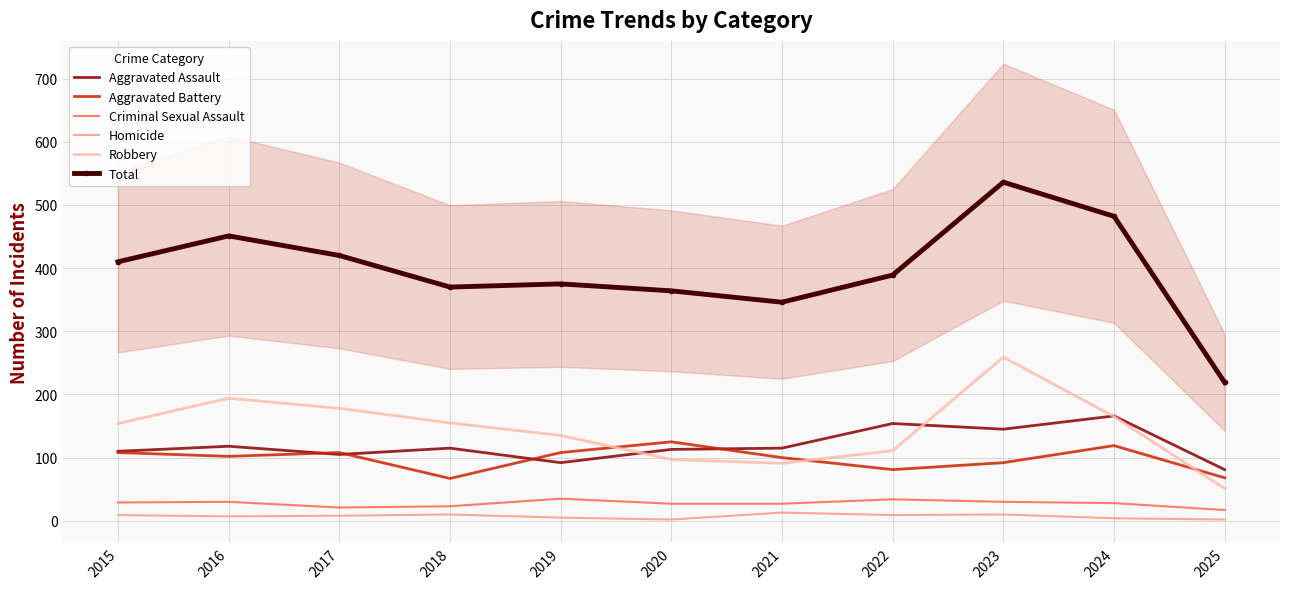

True or false: Aggravated Assault and Criminal Sexual Assault intersect in this chart.

False